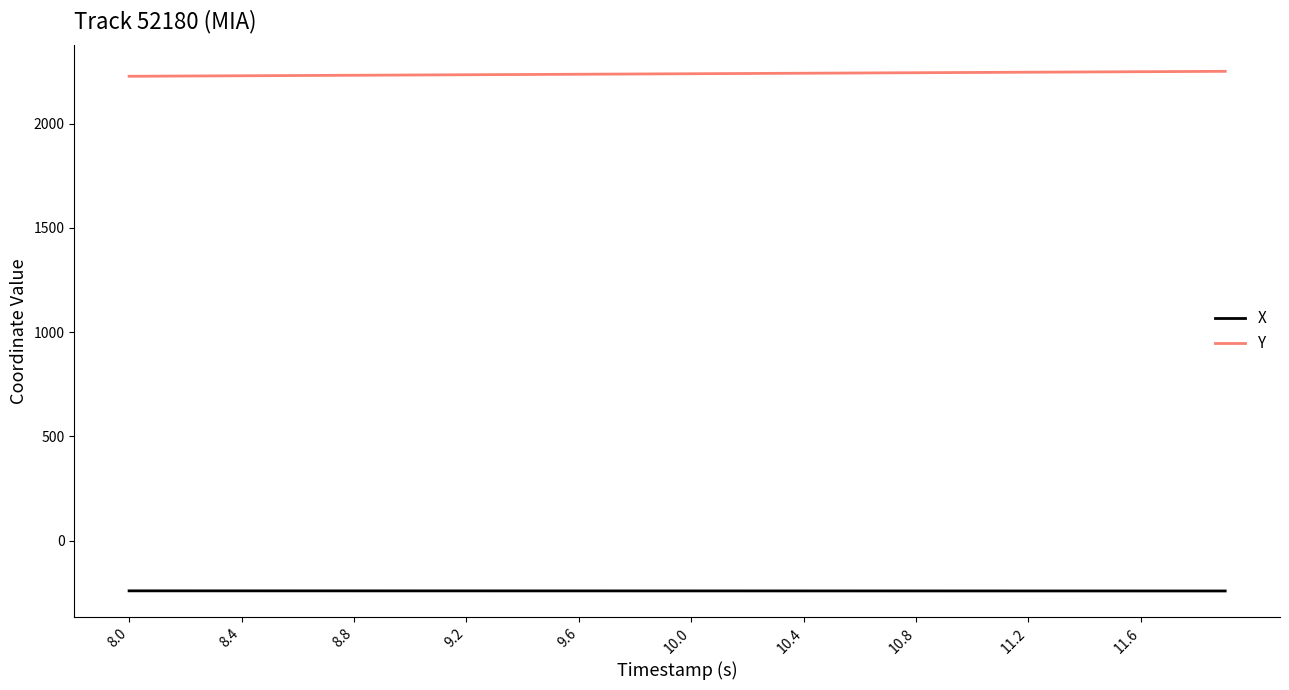

List the series in order of their peak value, highest first.

Y, X